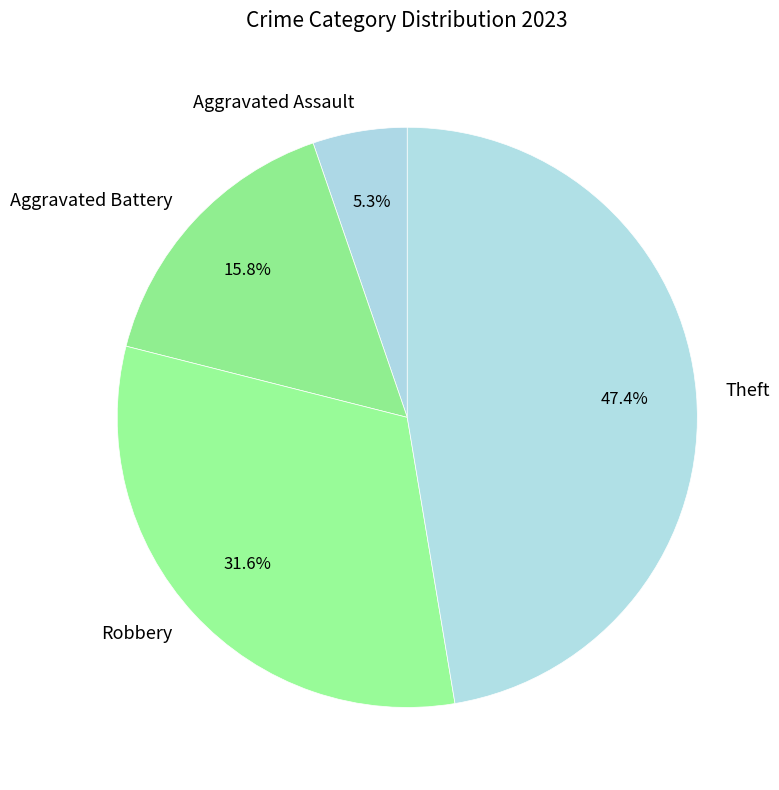

Rank the categories by value from lowest to highest.

Aggravated Assault, Aggravated Battery, Robbery, Theft